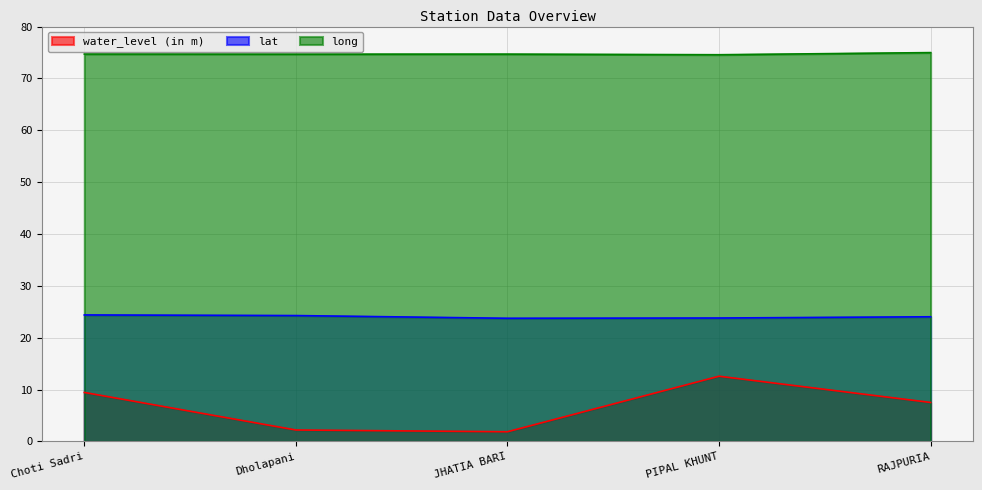

How many interior local valleys does the lat series have?

1